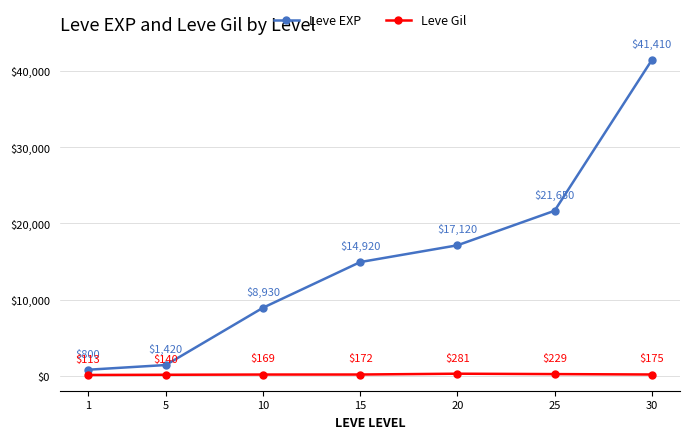

What is the value of the Leve EXP point at the 7th from the left?

41410